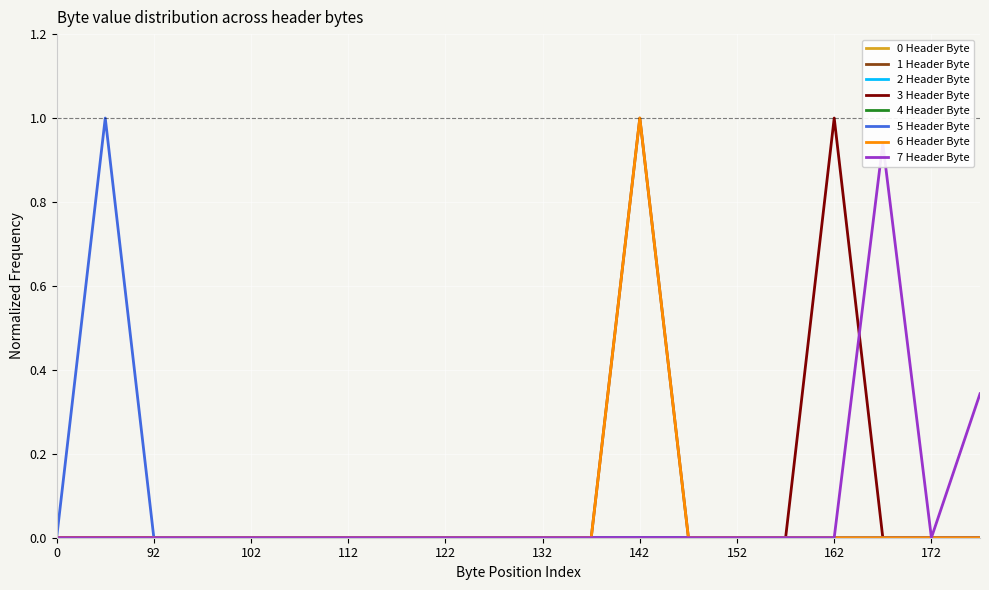

Reading right to left, list all the values displayed in this chart.

1 Header Byte: 177=0.0	172=0.0	167=0.0	162=0.0	157=0.0	152=0.0	147=0.0	142=1.0	137=0.0	132=0.0	127=0.0	122=0.0	117=0.0	112=0.0	107=0.0	102=0.0	97=0.0	92=0.0	49=0.0	0=0.0
3 Header Byte: 177=0.0	172=0.0	167=0.0	162=1.0	157=0.0	152=0.0	147=0.0	142=0.0	137=0.0	132=0.0	127=0.0	122=0.0	117=0.0	112=0.0	107=0.0	102=0.0	97=0.0	92=0.0	49=0.0	0=0.0
5 Header Byte: 177=0.0	172=0.0	167=0.0	162=0.0	157=0.0	152=0.0	147=0.0	142=0.0	137=0.0	132=0.0	127=0.0	122=0.0	117=0.0	112=0.0	107=0.0	102=0.0	97=0.0	92=0.0	49=1.0	0=0.0
6 Header Byte: 177=0.0	172=0.0	167=0.0	162=0.0	157=0.0	152=0.0	147=0.0	142=1.0	137=0.0	132=0.0	127=0.0	122=0.0	117=0.0	112=0.0	107=0.0	102=0.0	97=0.0	92=0.0	49=0.0	0=0.0
7 Header Byte: 177=0.3	172=0.0	167=0.9	162=0.0	157=0.0	152=0.0	147=0.0	142=0.0	137=0.0	132=0.0	127=0.0	122=0.0	117=0.0	112=0.0	107=0.0	102=0.0	97=0.0	92=0.0	49=0.0	0=0.0